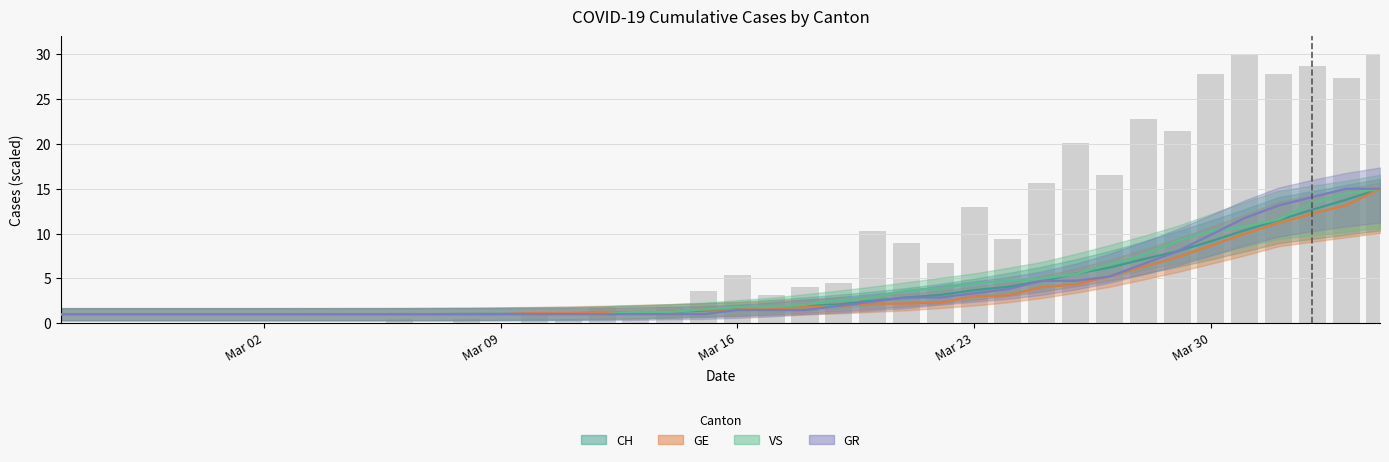

Rank the series by their maximum value, from lowest to highest.

CH, GE, VS, GR